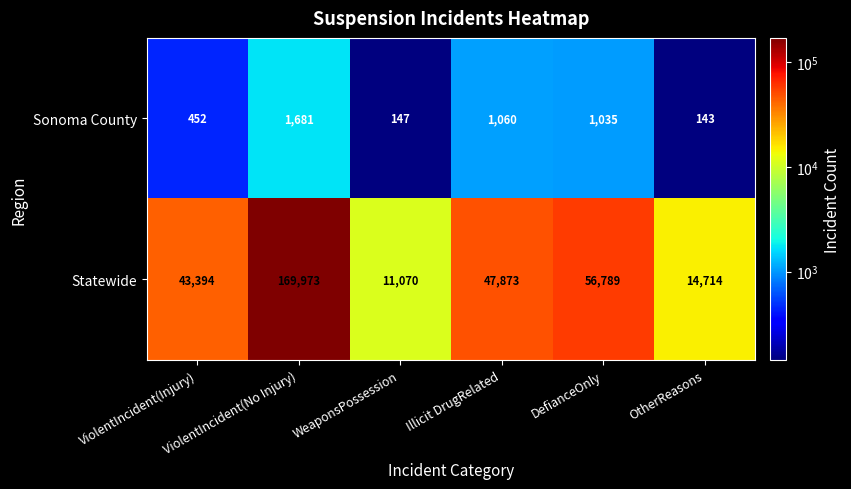

Read the Statewide value at Illicit DrugRelated.

47873